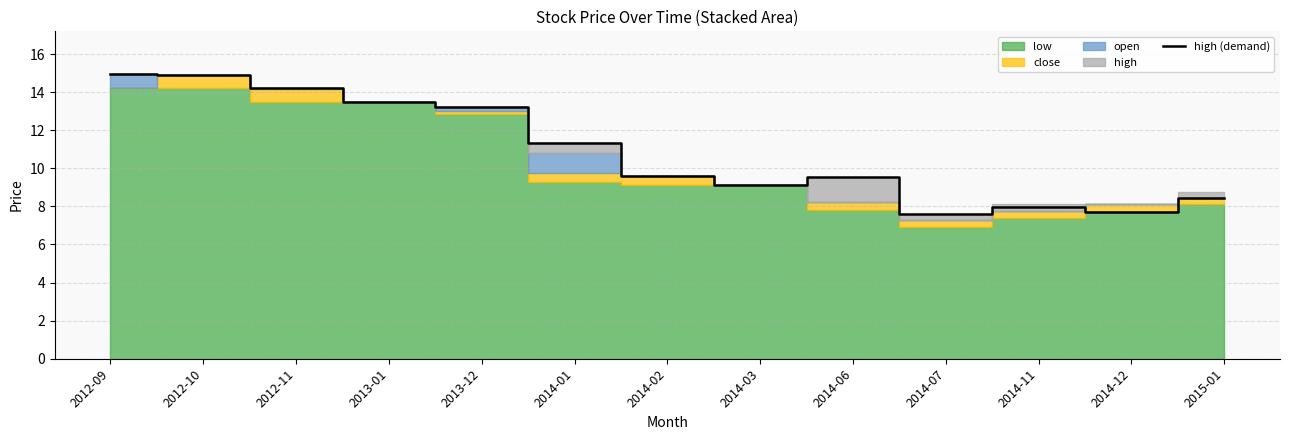

What is the minimum value for high (demand)?

7.6